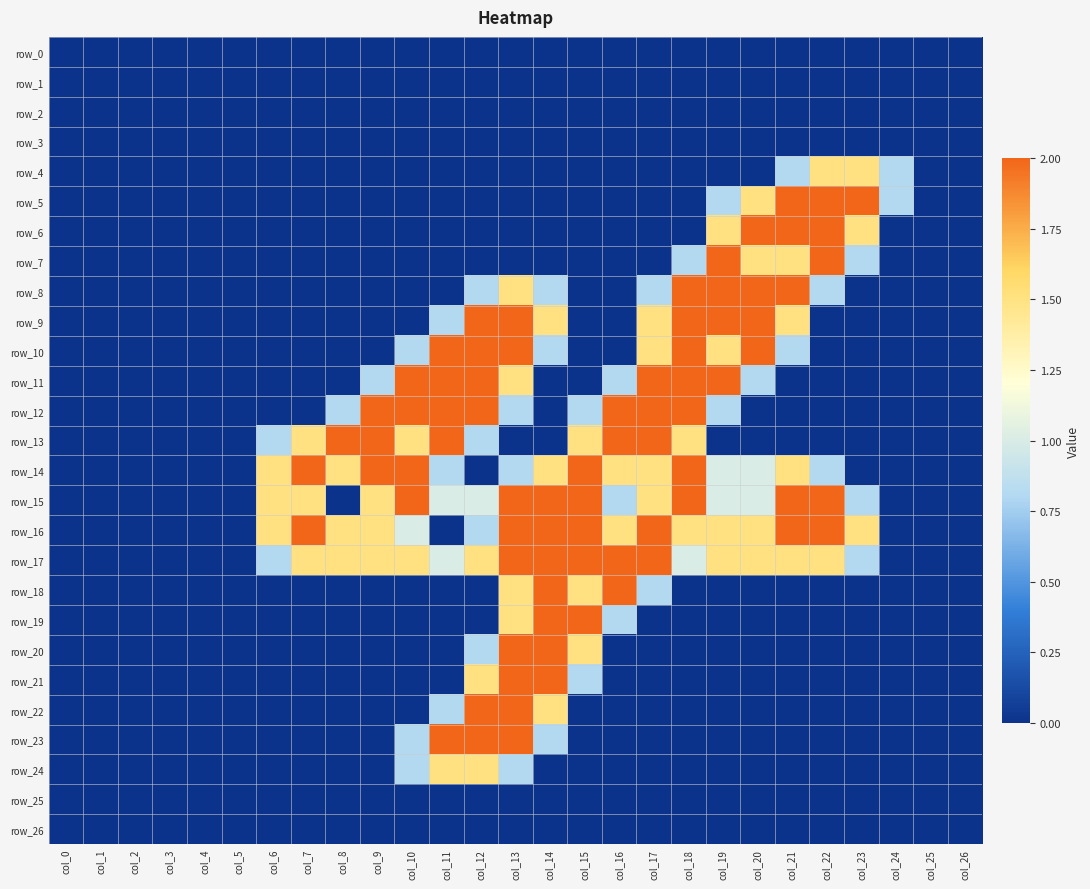

Between col_5 and col_8, which series saw the biggest shift?

row_13